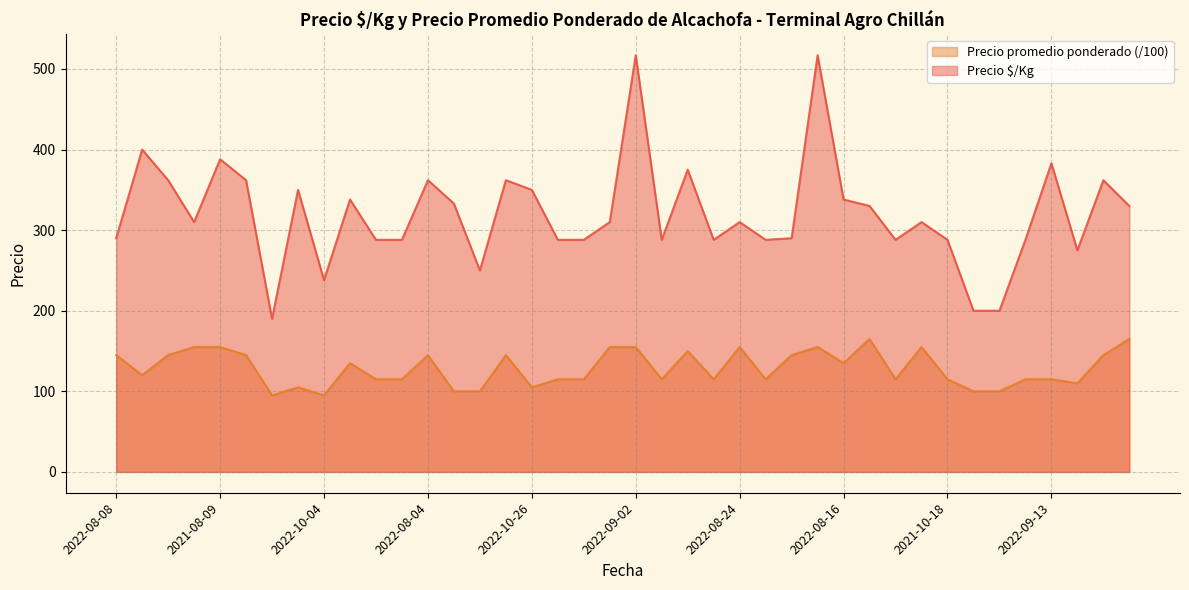

The Precio promedio ponderado series shows 67 at 2021-10-26. True or false?

False